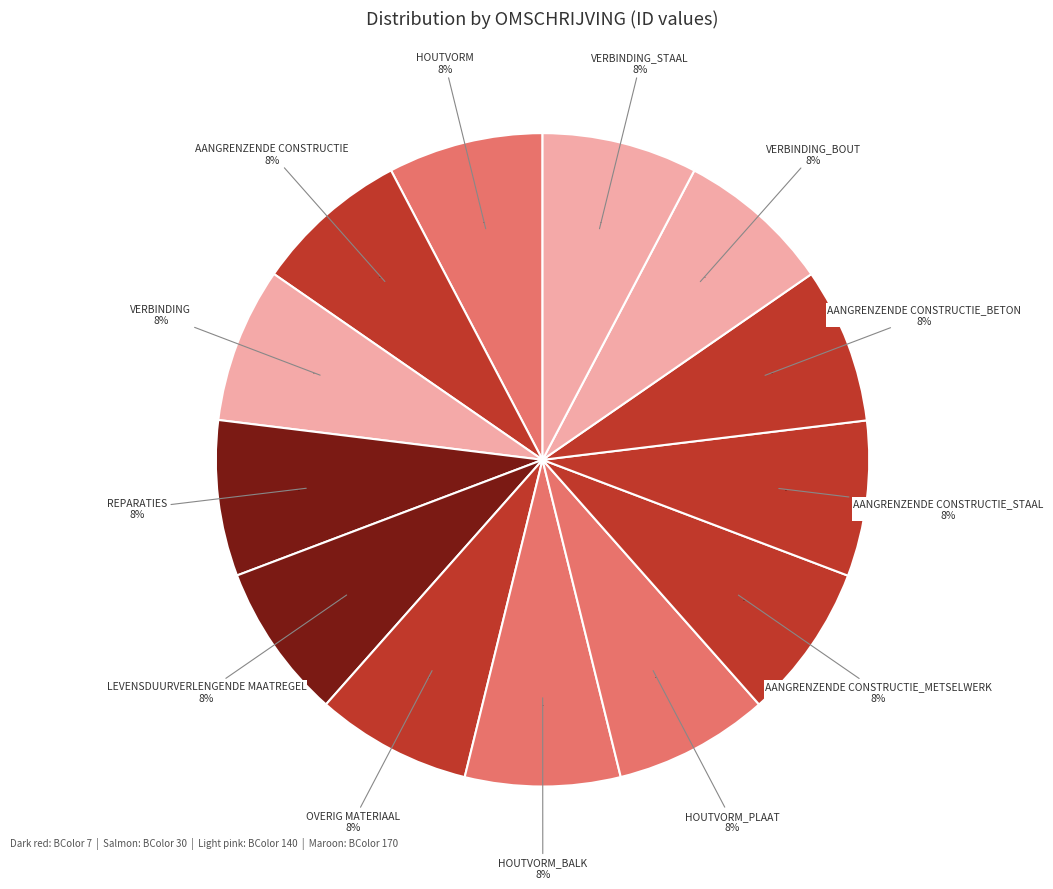

What is the ratio of the value at AANGRENZENDE CONSTRUCTIE_STAAL to the value at LEVENSDUURVERLENGENDE MAATREGEL?

1.0